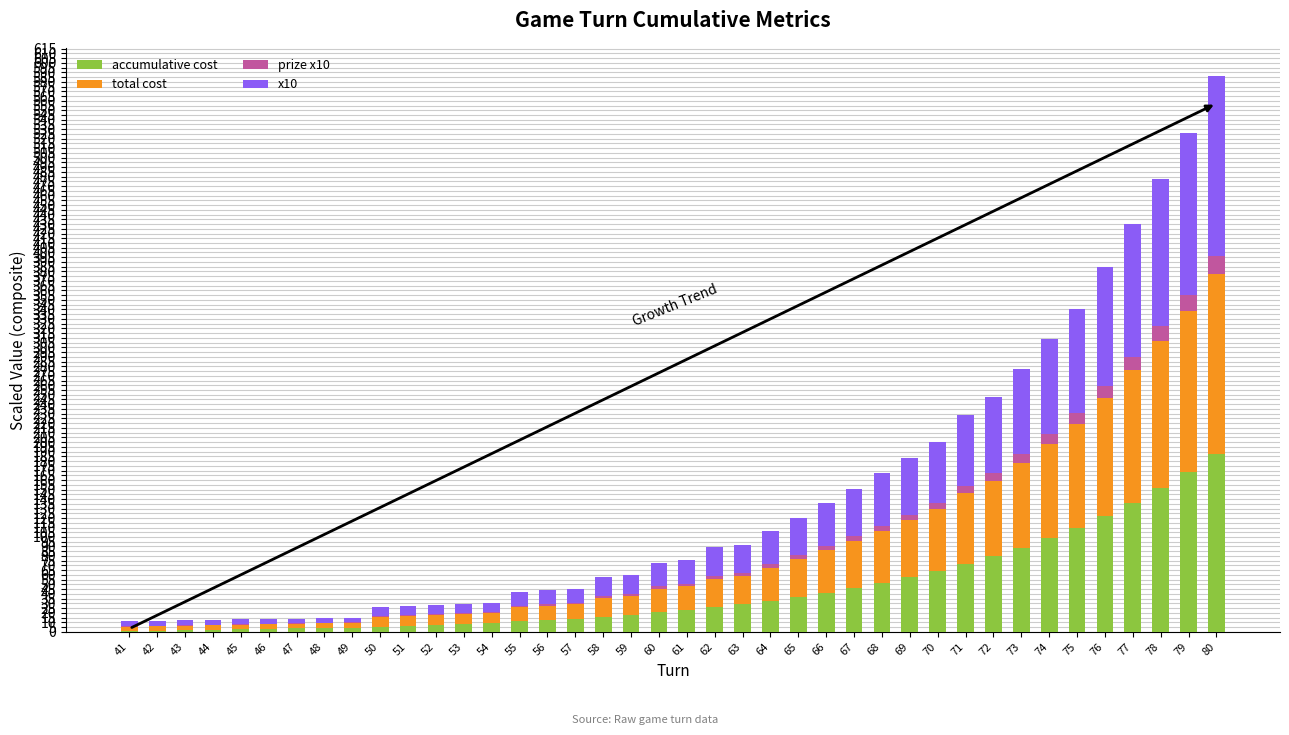

What is the maximum value for accumulative cost?

187.5